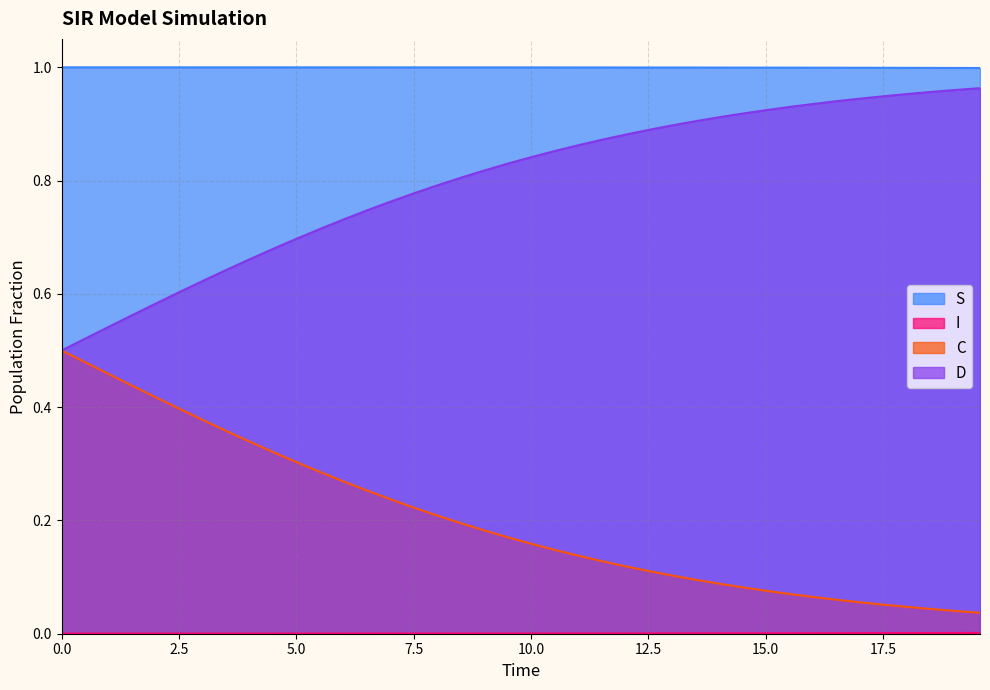

Which series has the largest range (max minus min)?

C